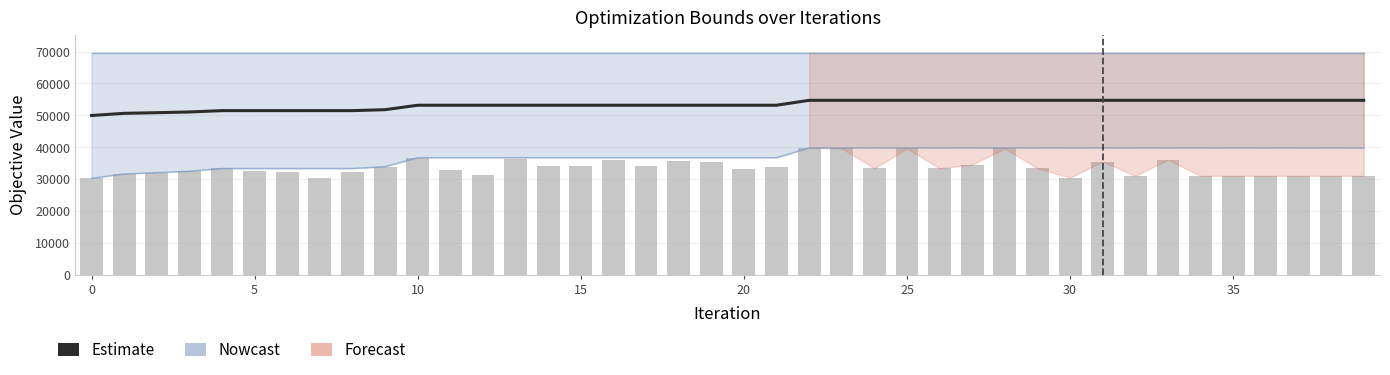

What is the difference between the maximum and minimum values in the OuterObj_bar series?

9503.0